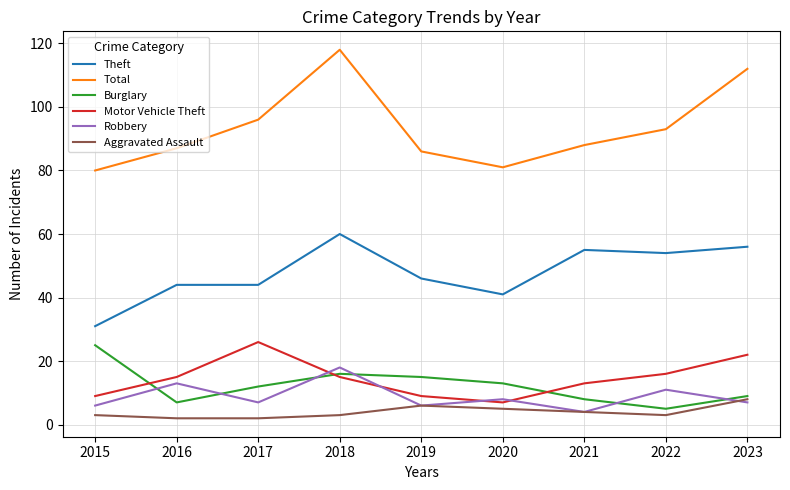

How many lines are shown in the chart?

6